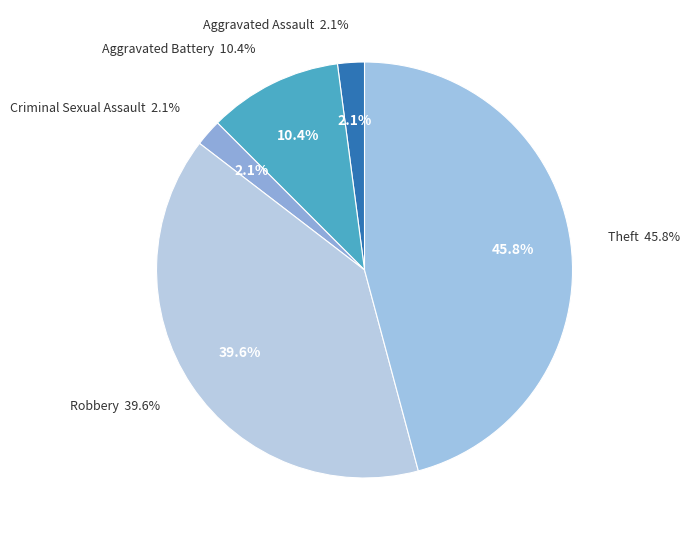

To the nearest percent, what is the difference between the largest and smallest slice percentages?

44%